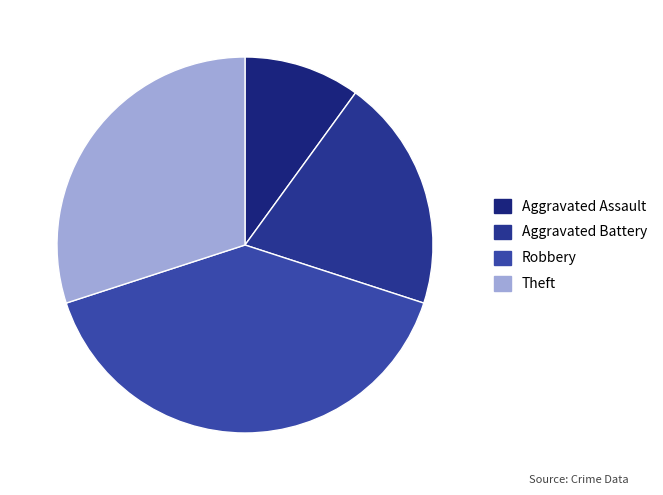

Which has a higher value, Aggravated Battery or Robbery?

Robbery